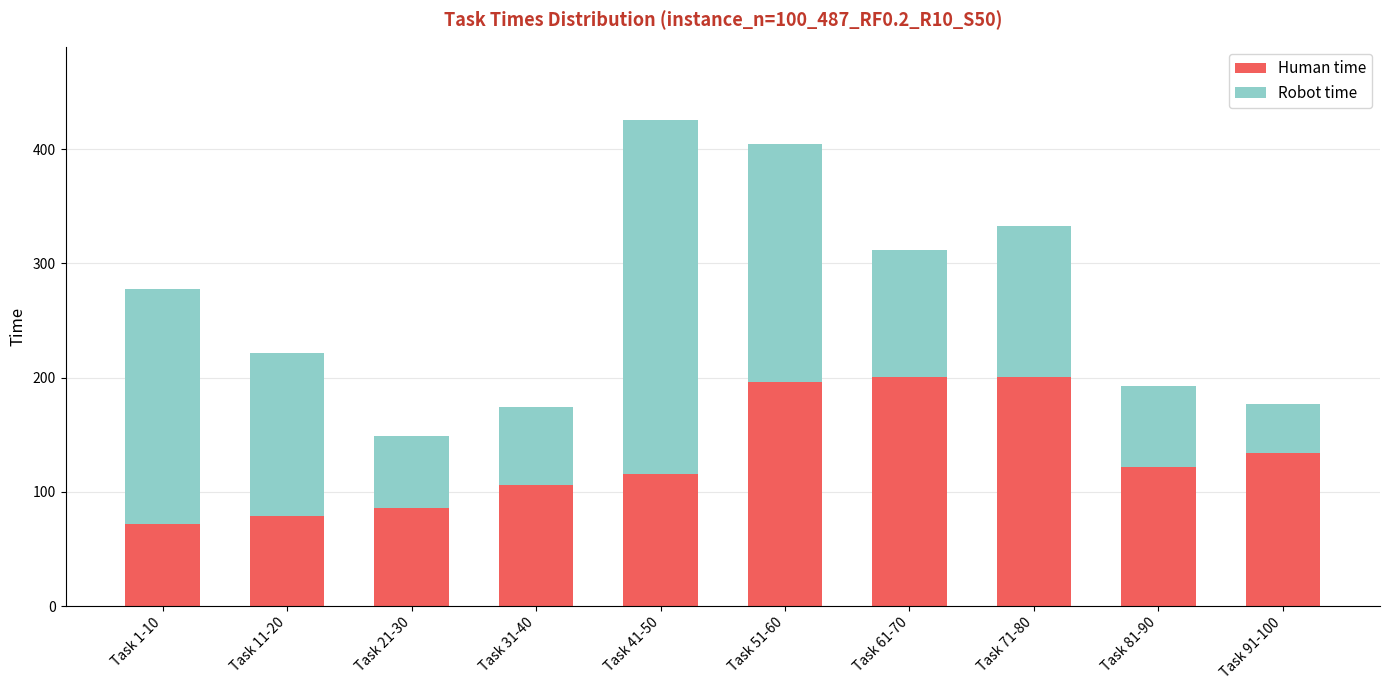

What is the average value of the Human time series?

131